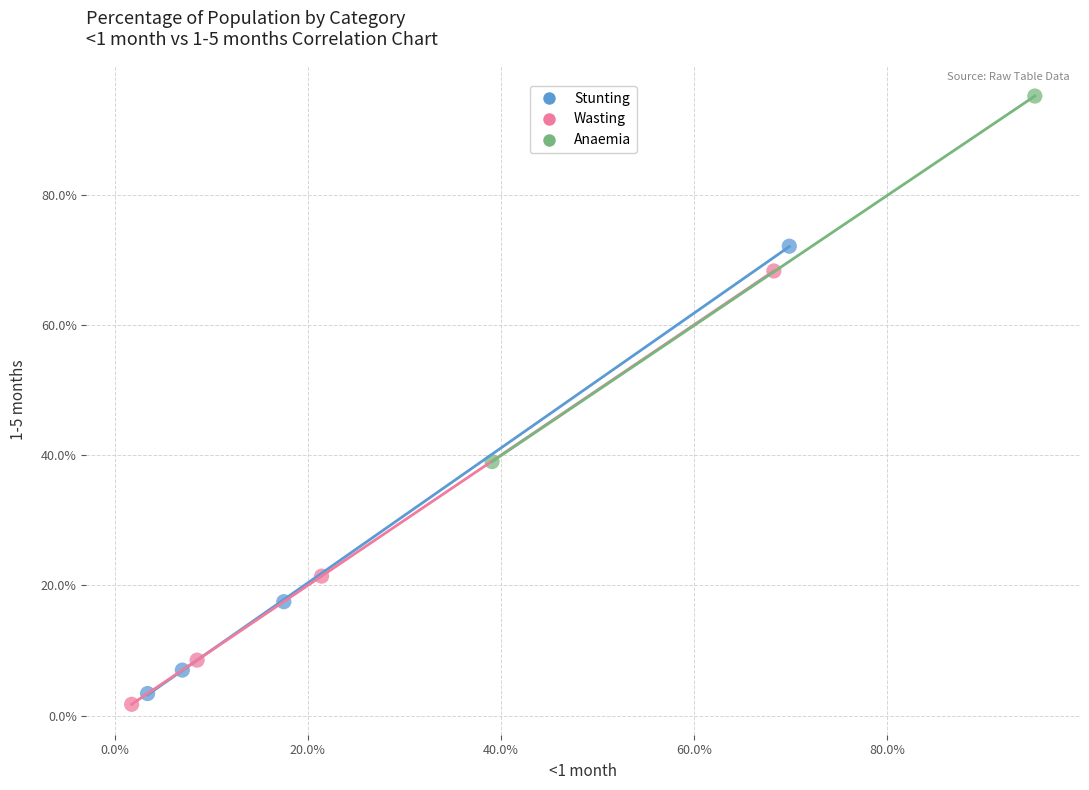

Which series has the widest spread of Y values?

Stunting